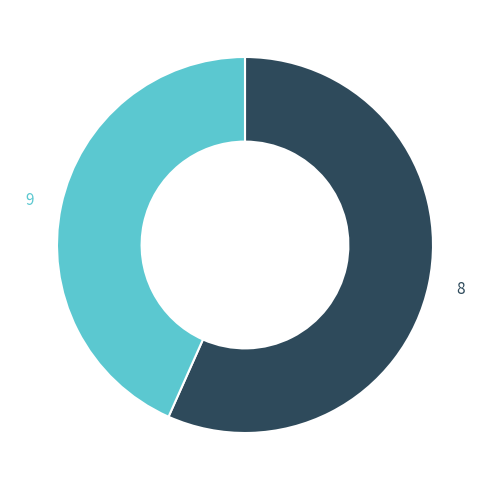

Do 8 and 9 together represent more than half of the pie?

Yes